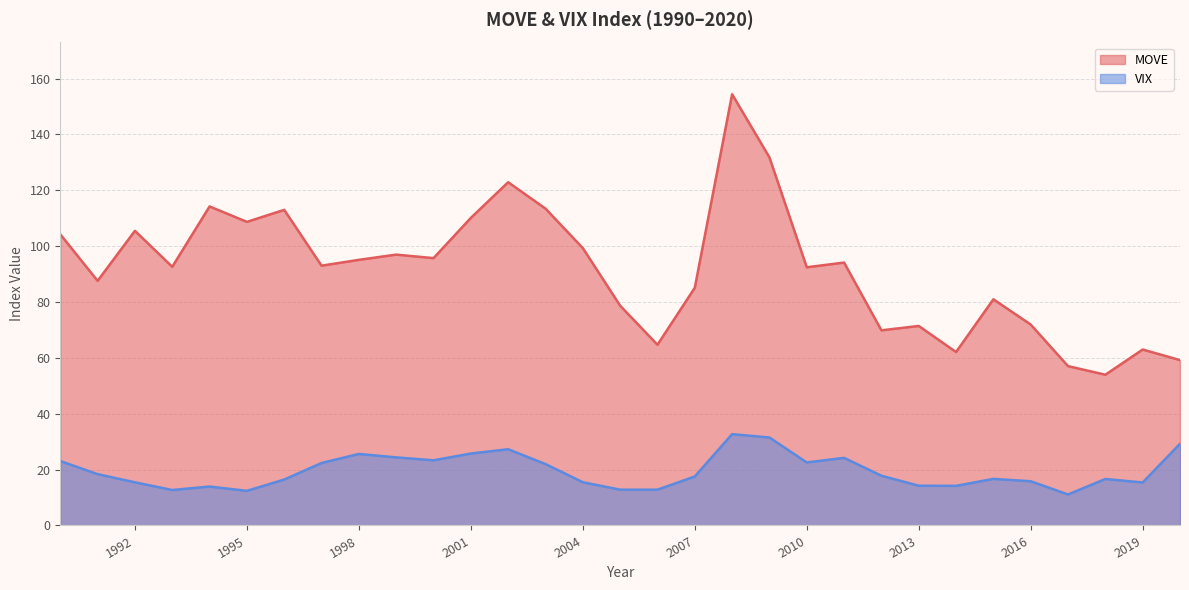

What is the maximum value for MOVE?

154.4